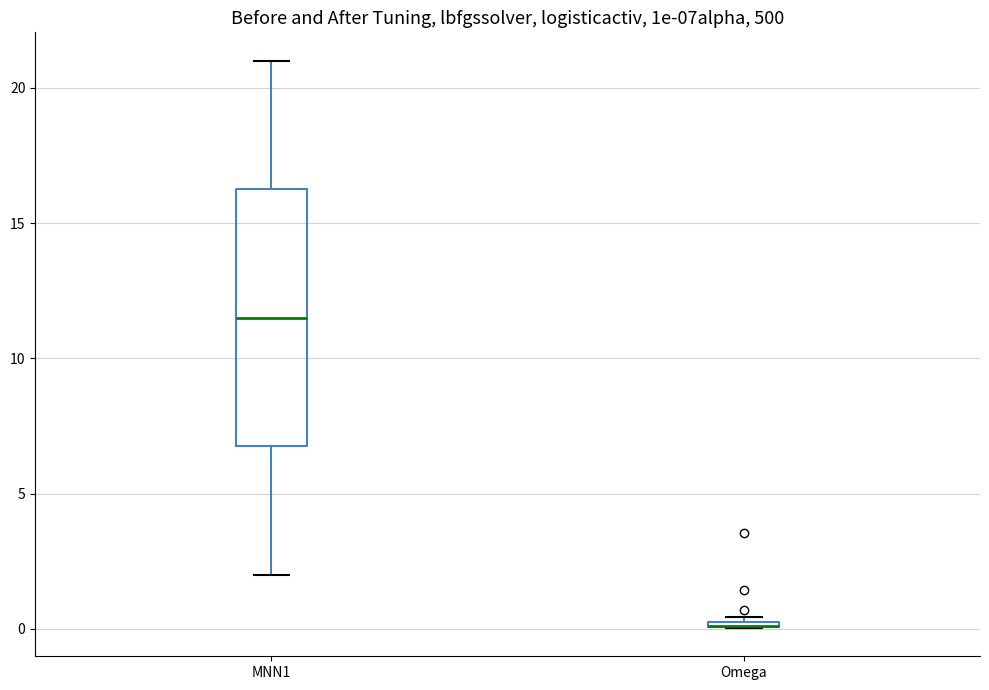

Where is the lower edge of the box for Omega on the y-axis? The values are not printed on the chart, so give them approximately, as read against the axis.

0.0